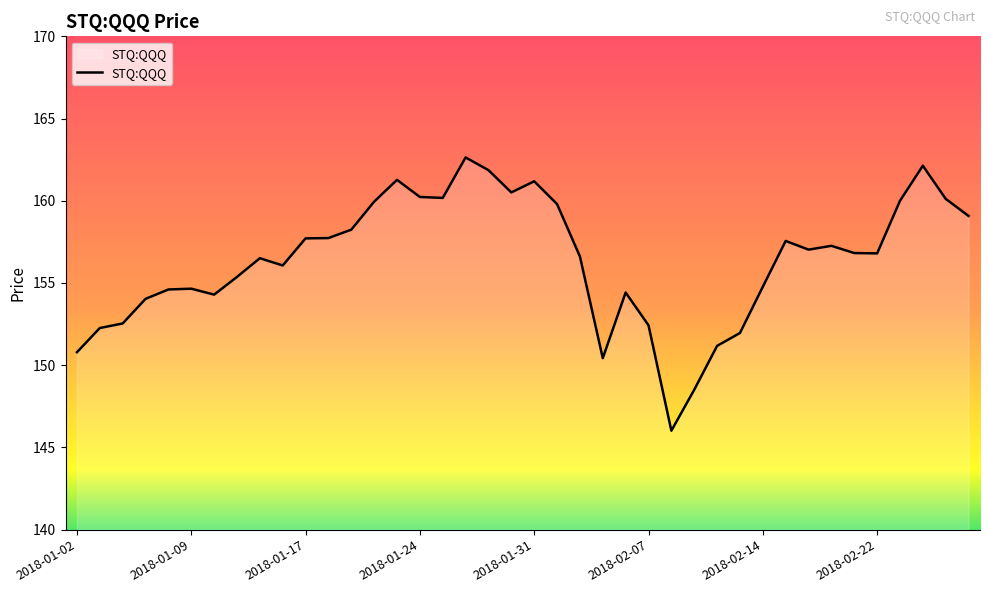

What is the difference between the maximum and minimum values?

16.6